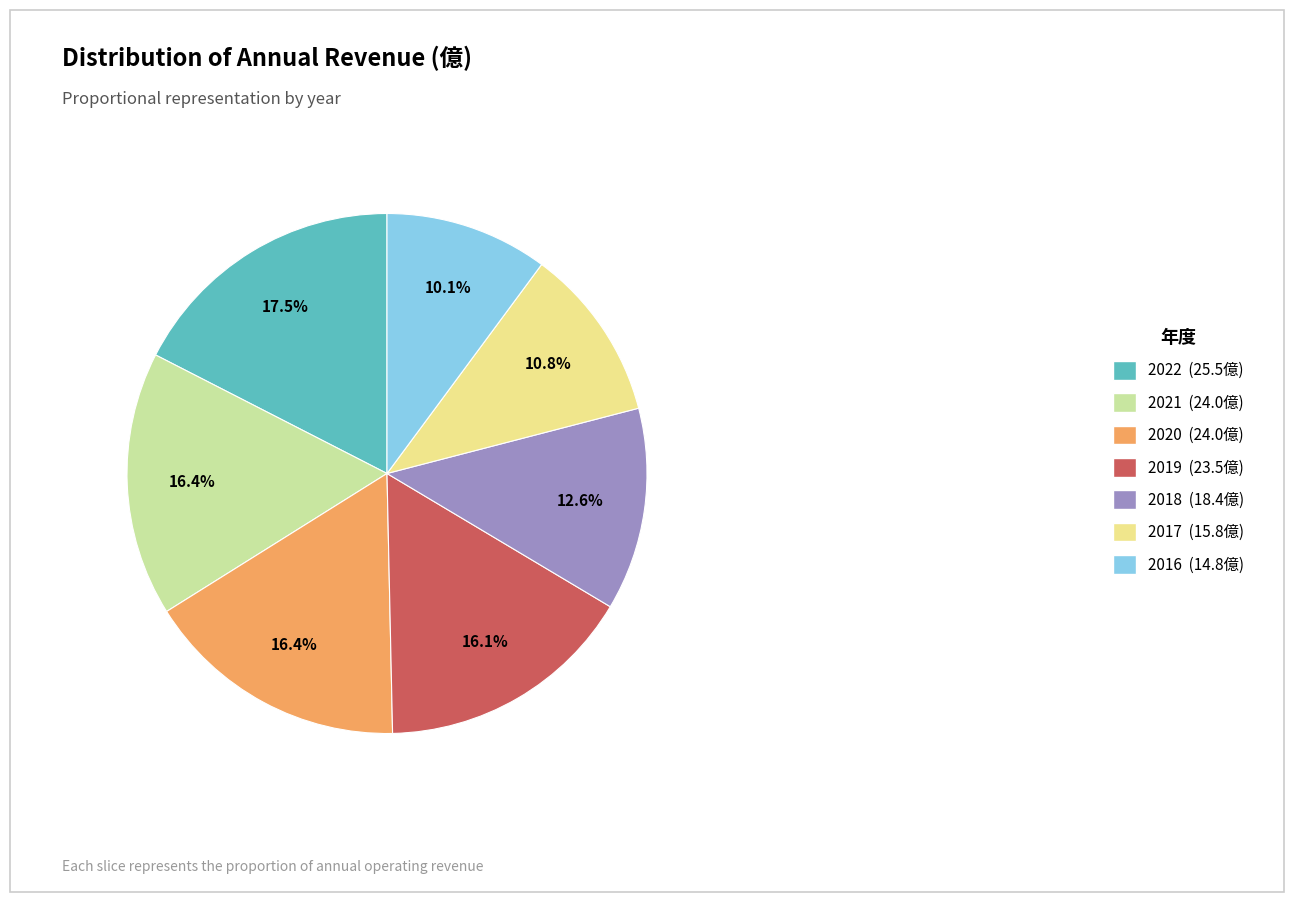

True or false: 2019 accounts for 11% of the total.

False